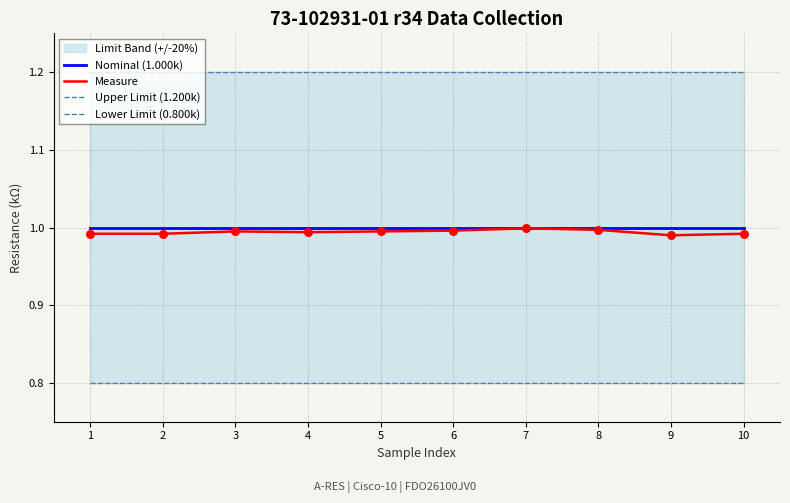

At how many categories does at least one series exceed 1?

10